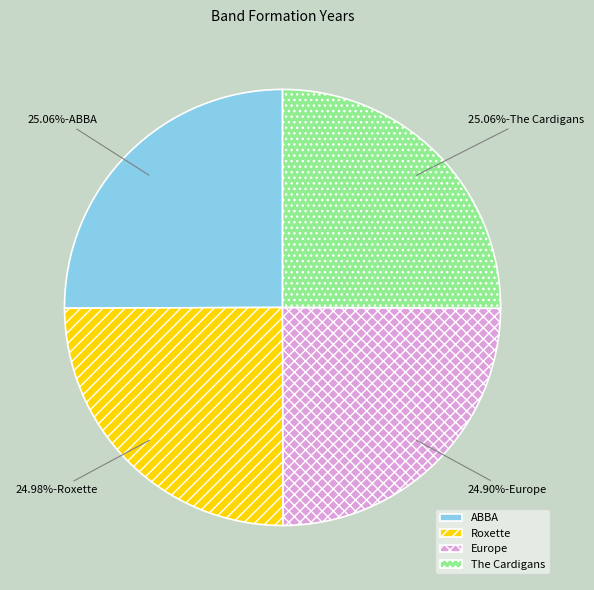

To the nearest percent, what percentage of the pie is The Cardigans?

25%